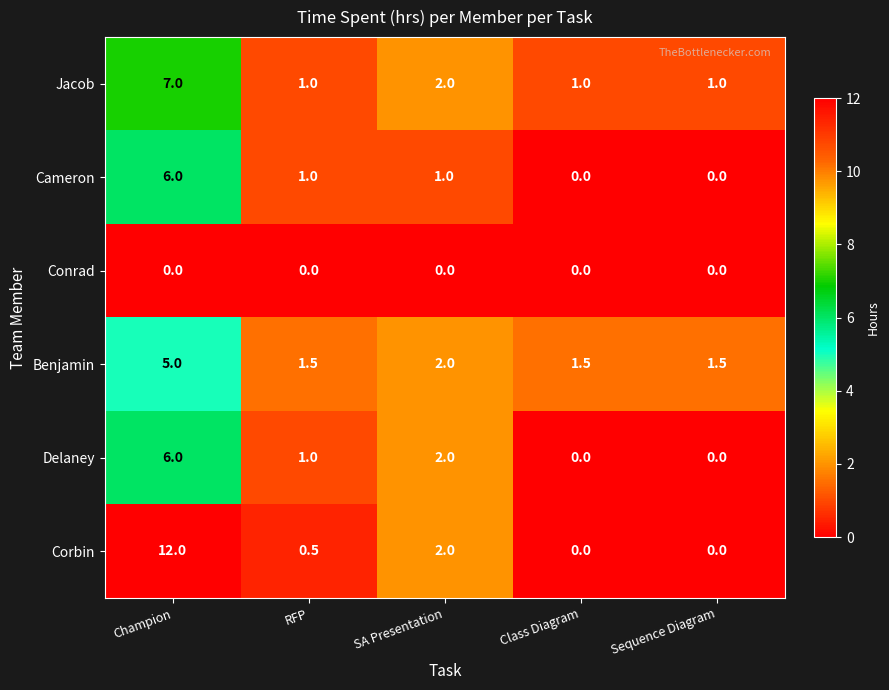

Which series has the largest range (max minus min)?

Corbin